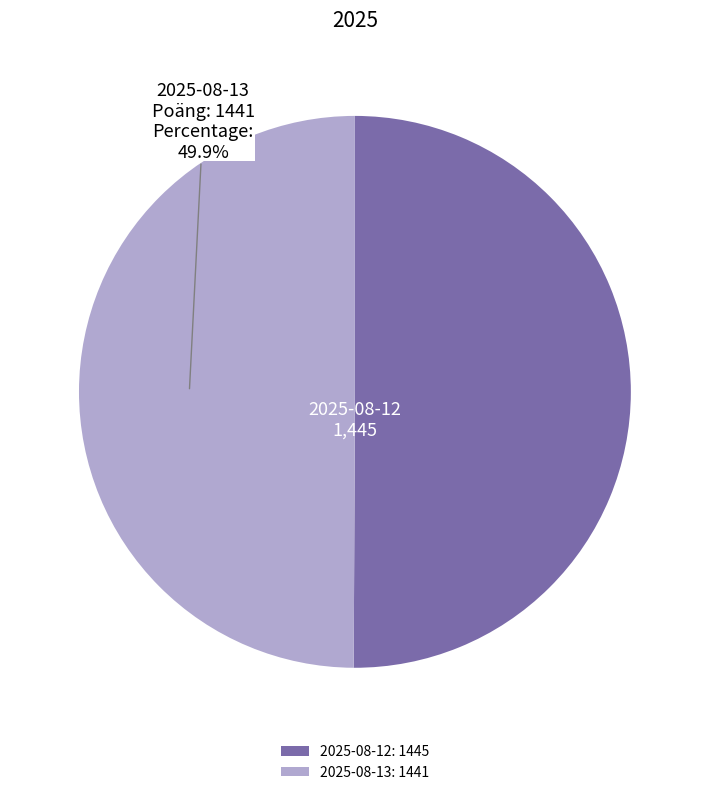

Is the sum of 2025-08-12: 1445 and 2025-08-13: 1441 greater than half?

Yes